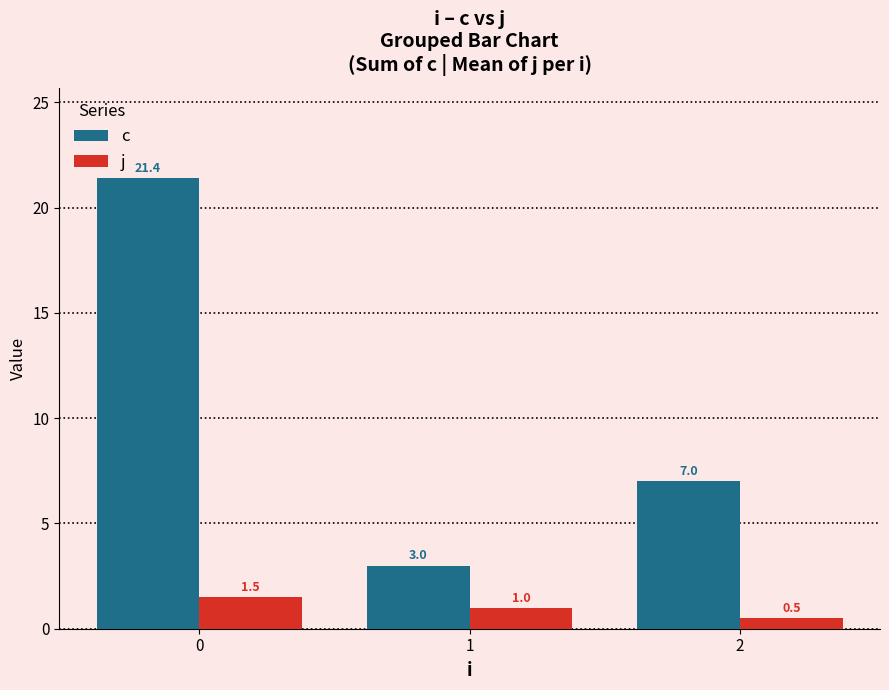

What is the greatest value displayed?

21.4